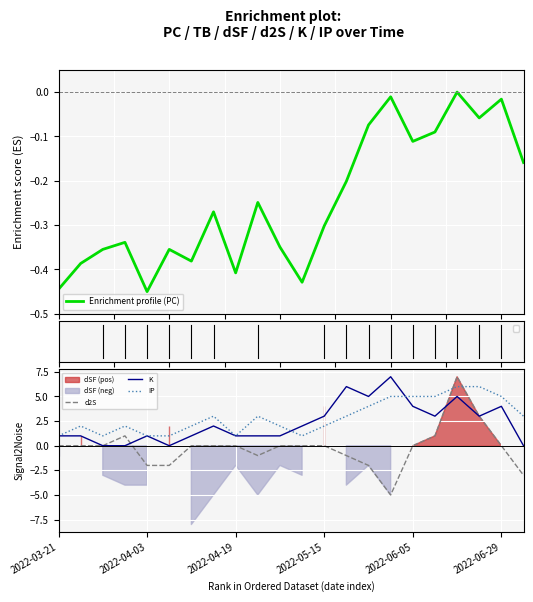

At which category does the chart reach its minimum across all series?

15